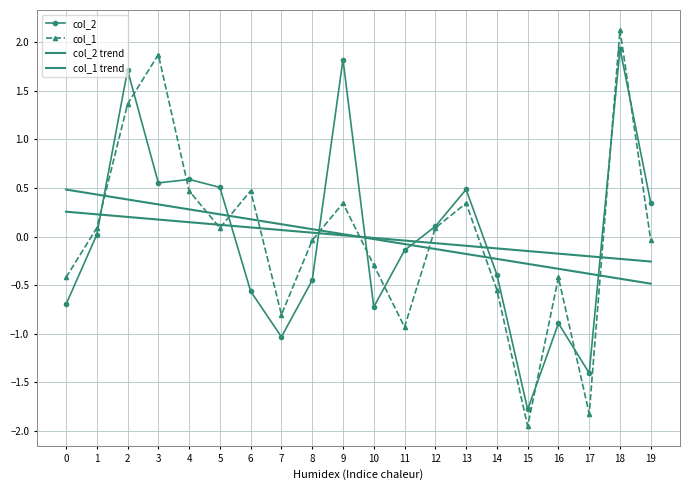

Is the value of col_1 trend at 19 greater than the value of col_2 at 6?

Yes